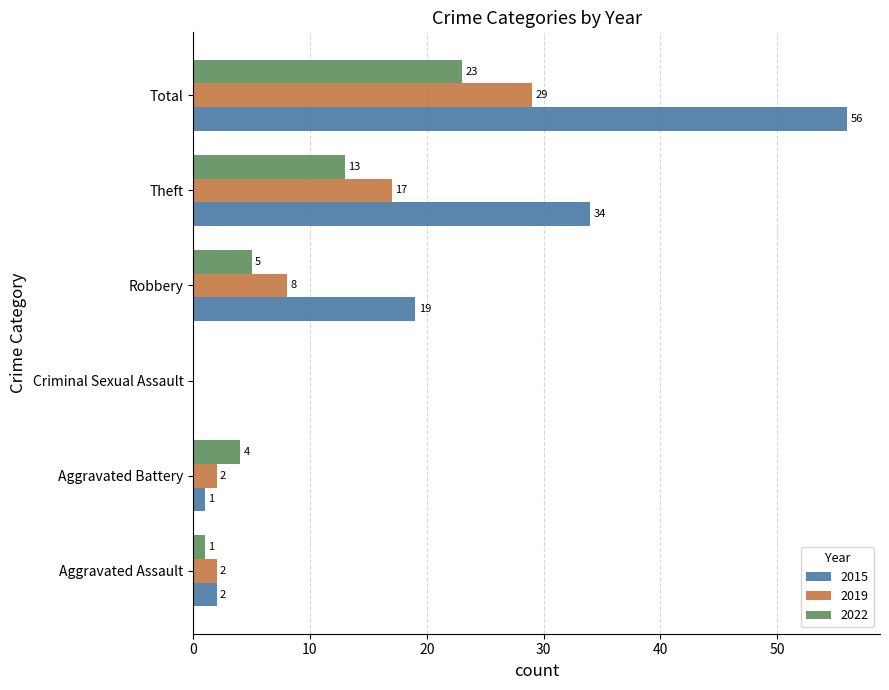

Which series has the largest range (max minus min)?

2015